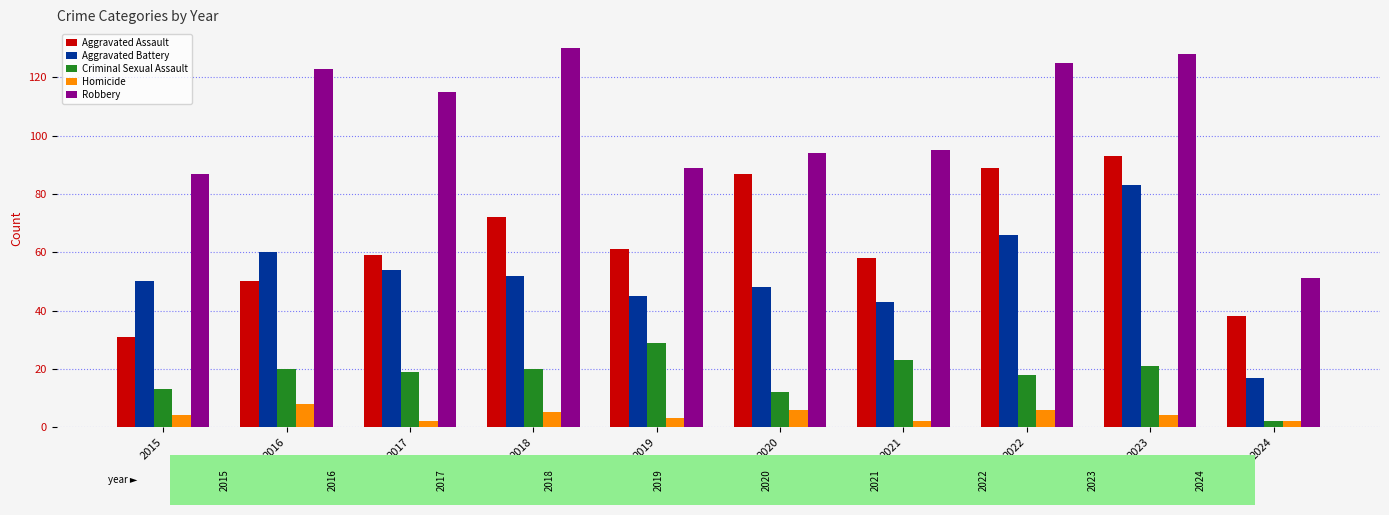

Which category has the highest value in the Homicide series?

2016